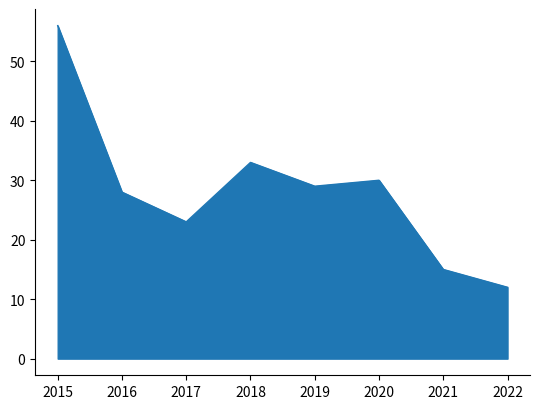

Which category has the highest value across all series?

2015